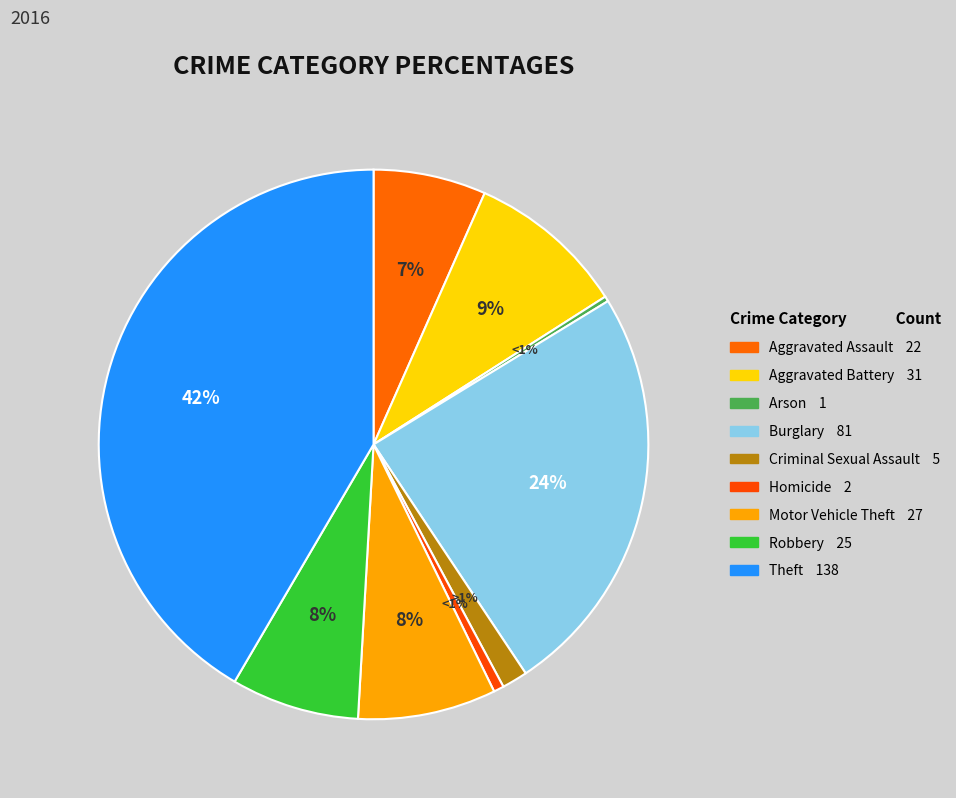

To the nearest percent, what is the difference between the Robbery and Theft slice percentages?

34%